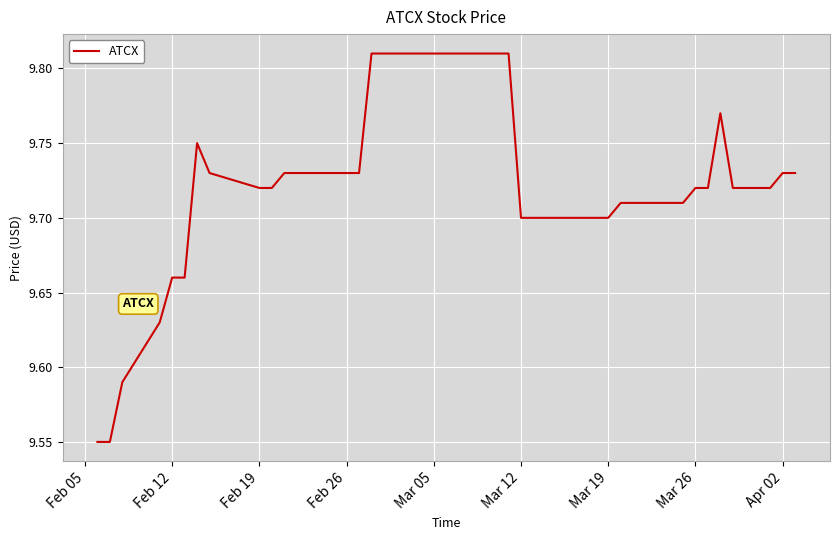

What is the difference between the maximum and minimum values?

0.3